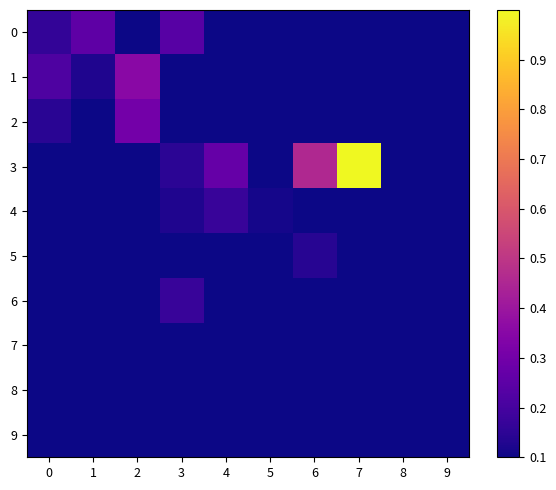

Which series has the largest total across all categories?

3